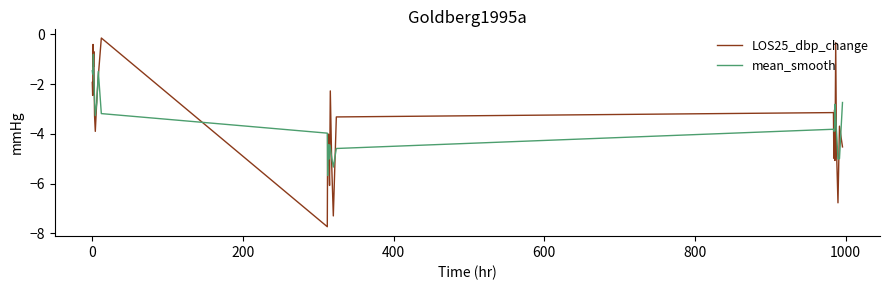

What is the lowest value of the mean_smooth series?

-5.7